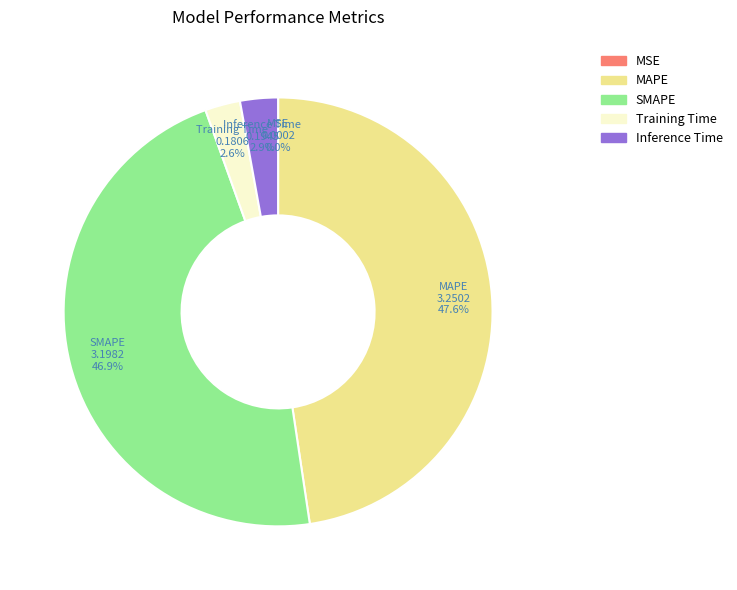

Does SMAPE represent more than half of the total?

No